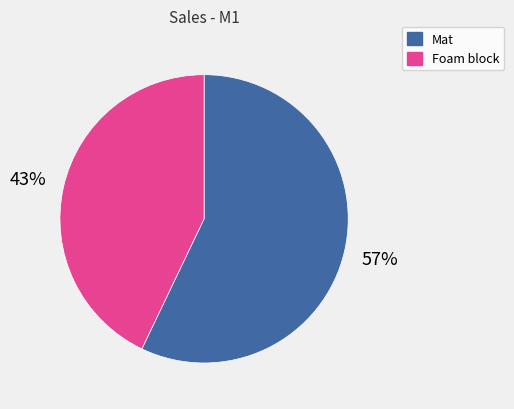

Is Mat the majority of the pie?

Yes